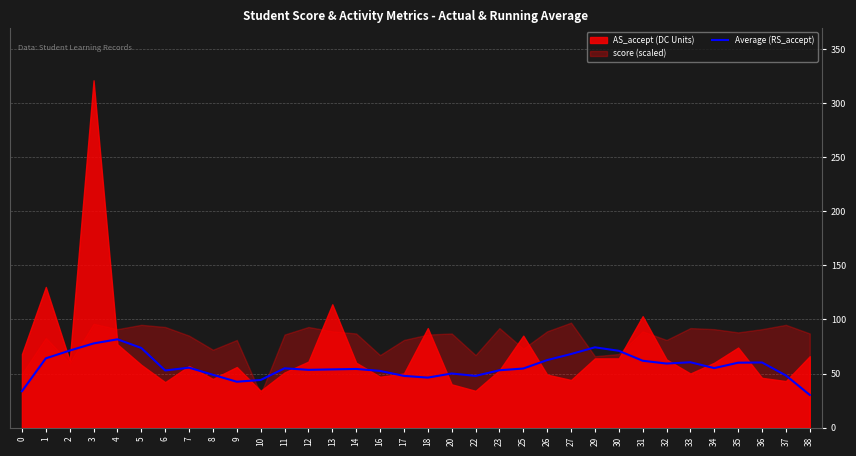

Is it true that the value at 14 is 54.2?

True